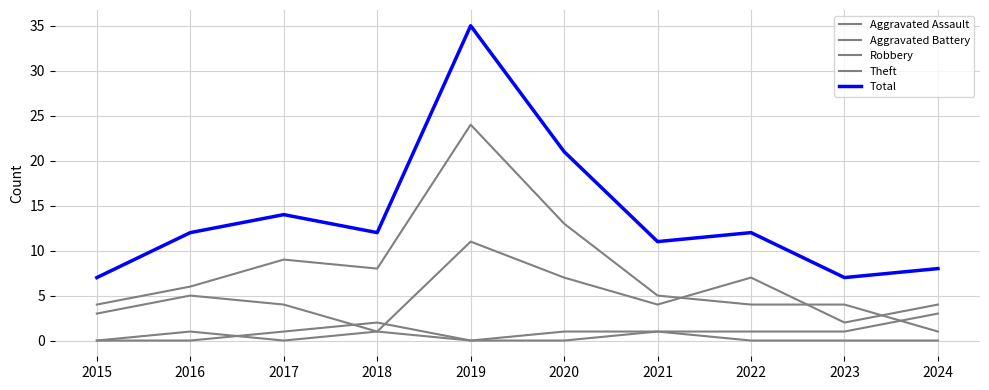

How many distinct data groups are displayed?

5